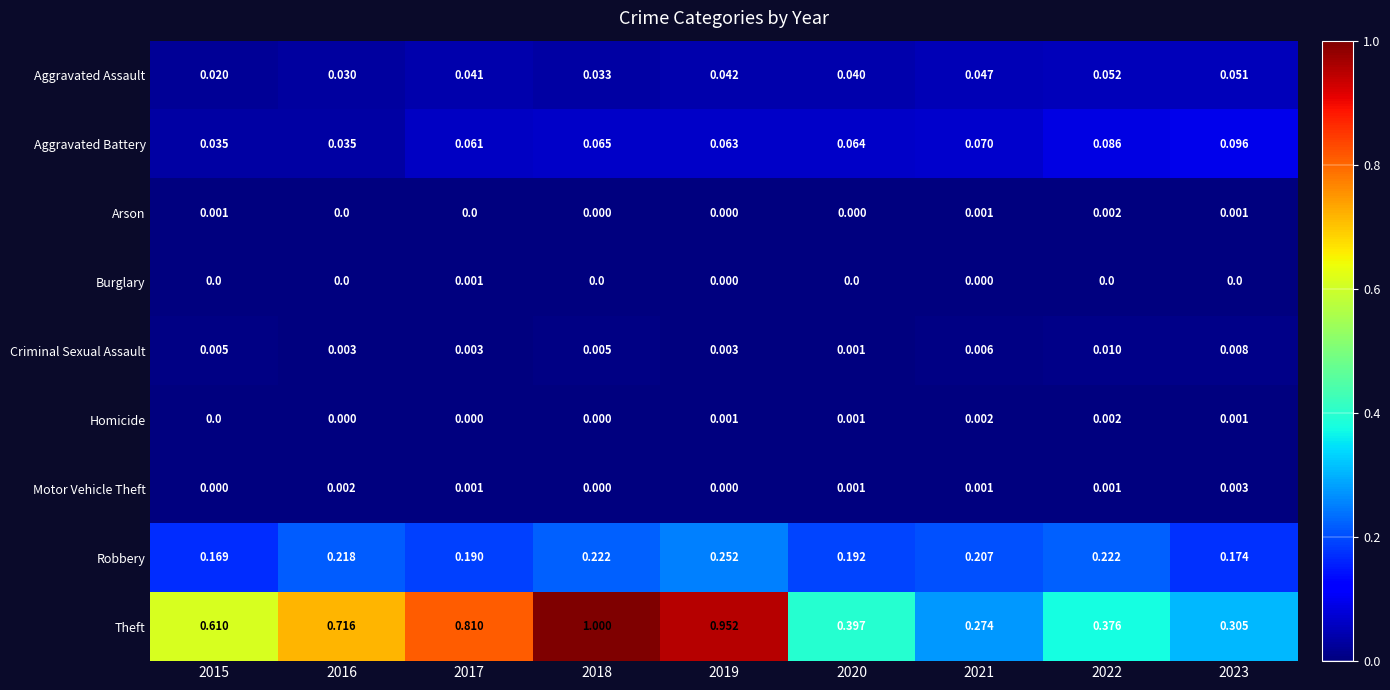

Which series has the largest range (max minus min)?

Theft